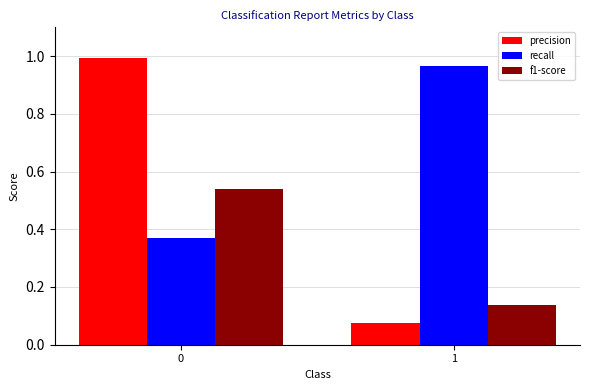

What is the sum of all recall values?

1.3